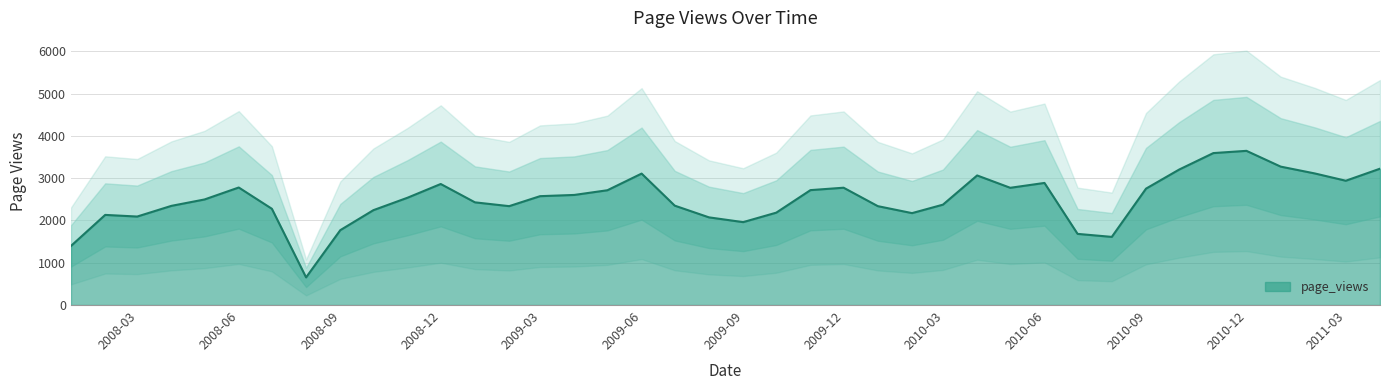

Which has a higher value, 2009-07-31 or 2010-10-31?

2010-10-31